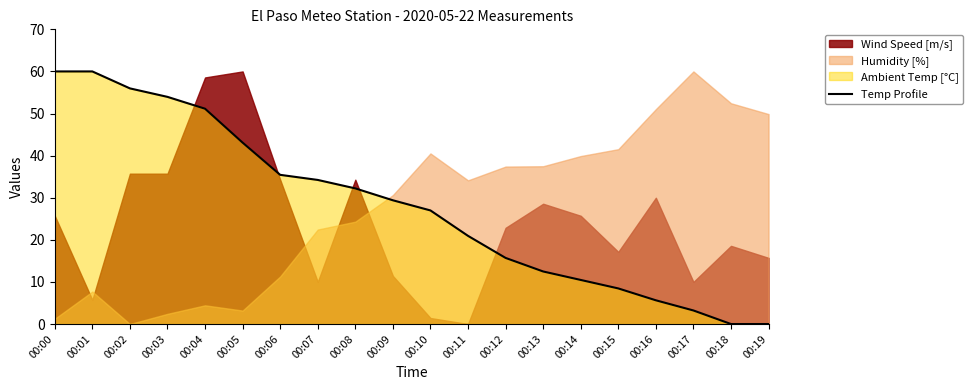

Reading left to right, extract all data points from this chart.

00:00=60.0	00:01=60.0	00:02=56.0	00:03=54.0	00:04=51.1	00:05=43.1	00:06=35.4	00:07=34.2	00:08=32.2	00:09=29.4	00:10=27.0	00:11=20.9	00:12=15.7	00:13=12.5	00:14=10.5	00:15=8.5	00:16=5.6	00:17=3.2	00:18=0.0	00:19=0.0